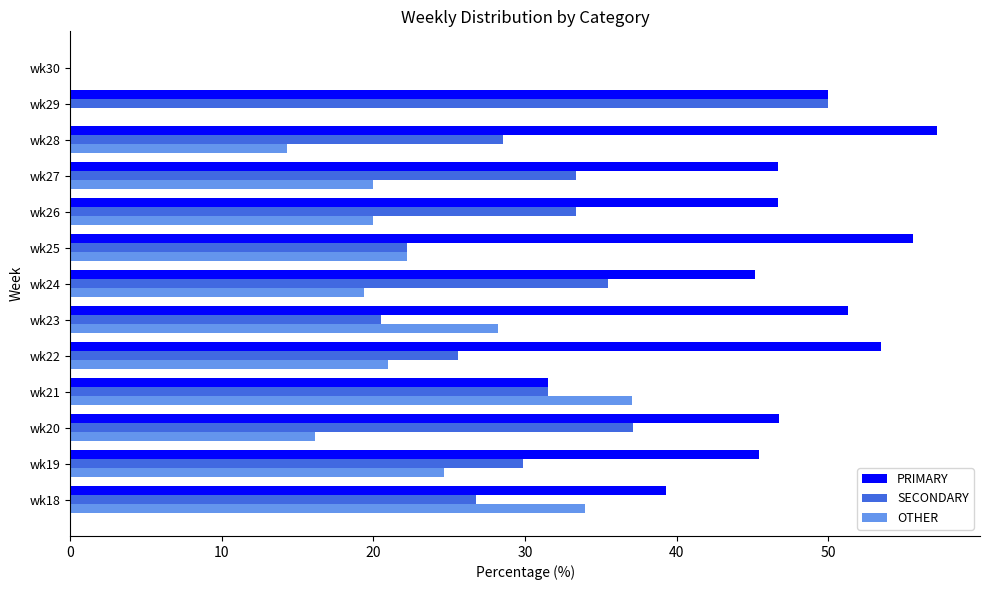

What is the highest value of the SECONDARY series?

50.0